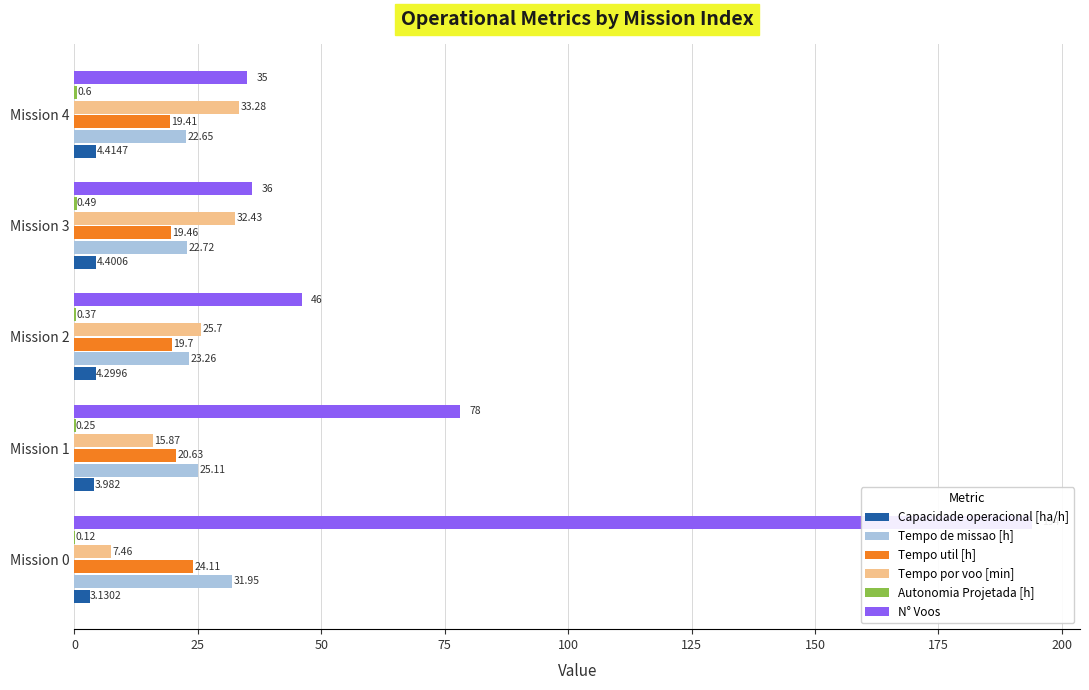

Are the bars grouped side by side (vs. stacked)?

Yes